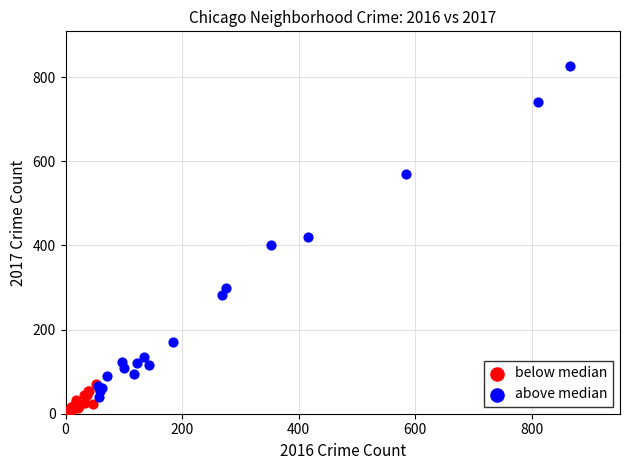

Which series has the widest spread of Y values?

above median